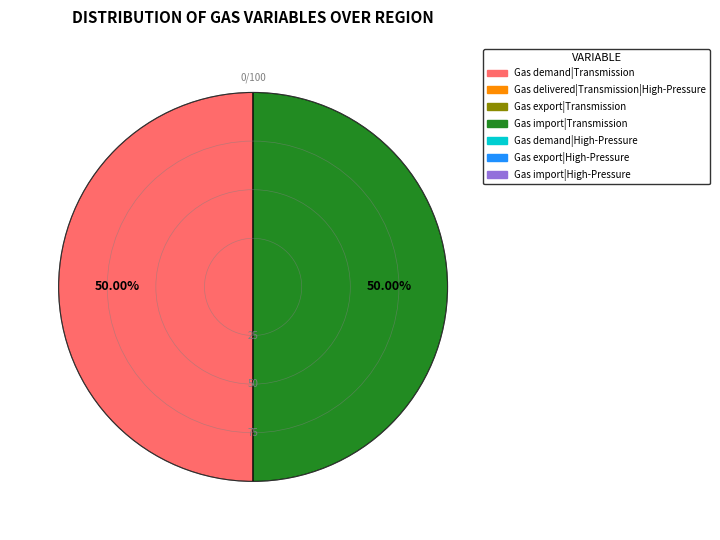

To the nearest percent, what is the difference between the largest and smallest slice percentages?

0%